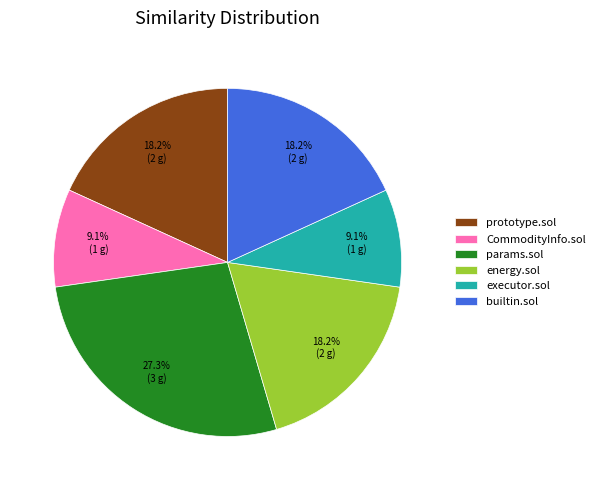

Approximately how many times larger is the value at builtin.sol compared to executor.sol?

2.0